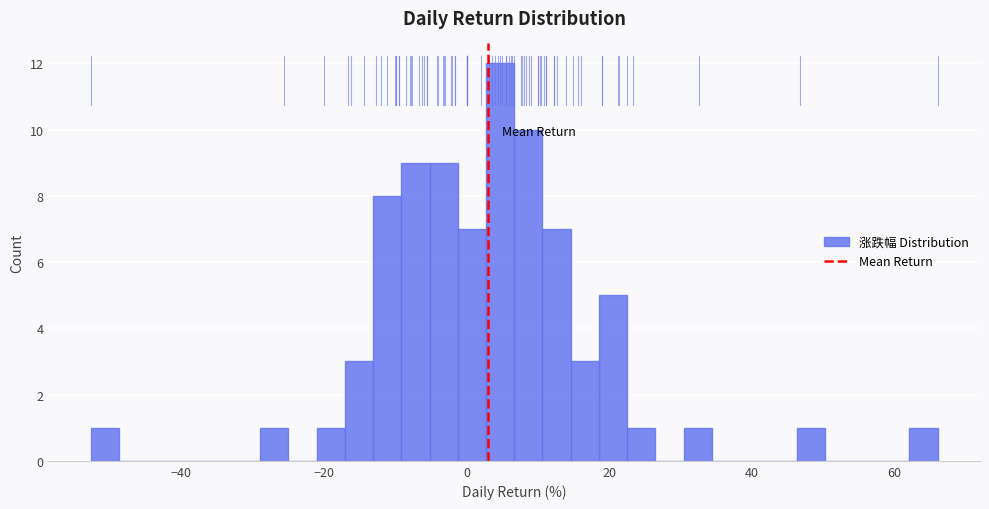

Read against the x-axis, roughly where is the centre of the tallest bar?

4